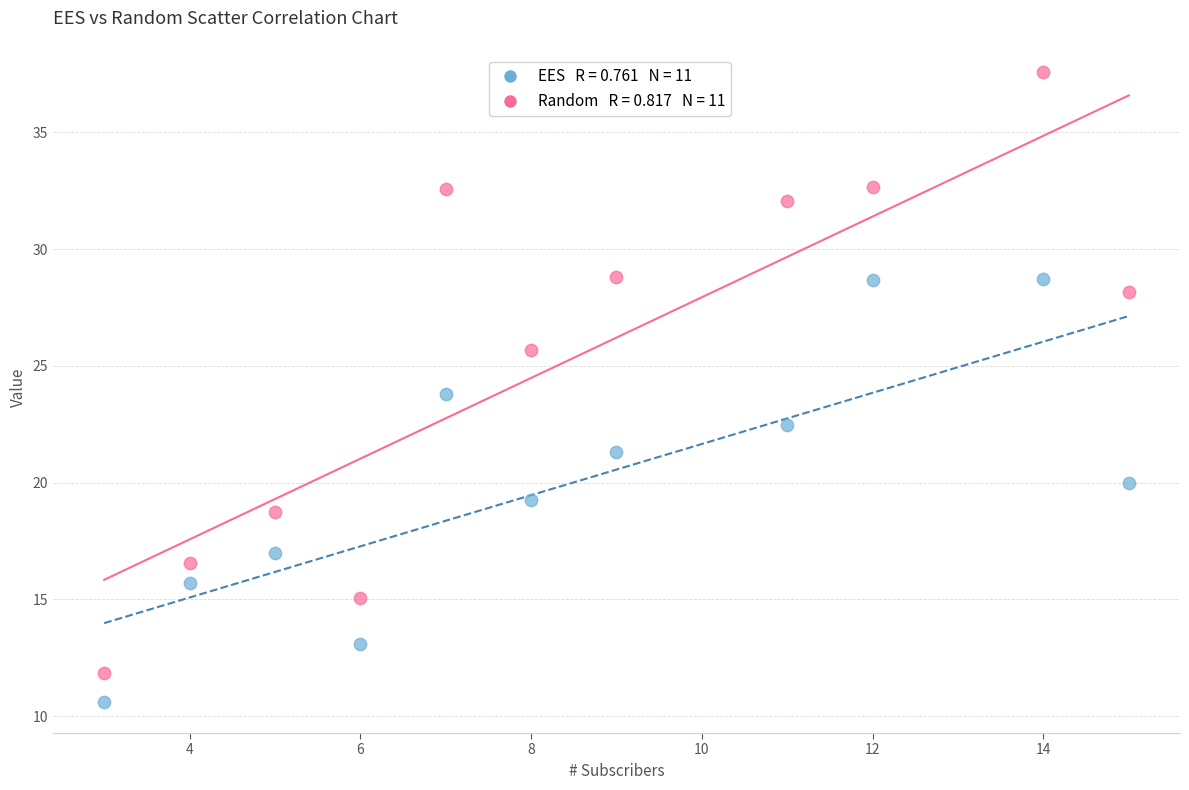

Across all data points, what is the range of X values (max minus min)?

12.0